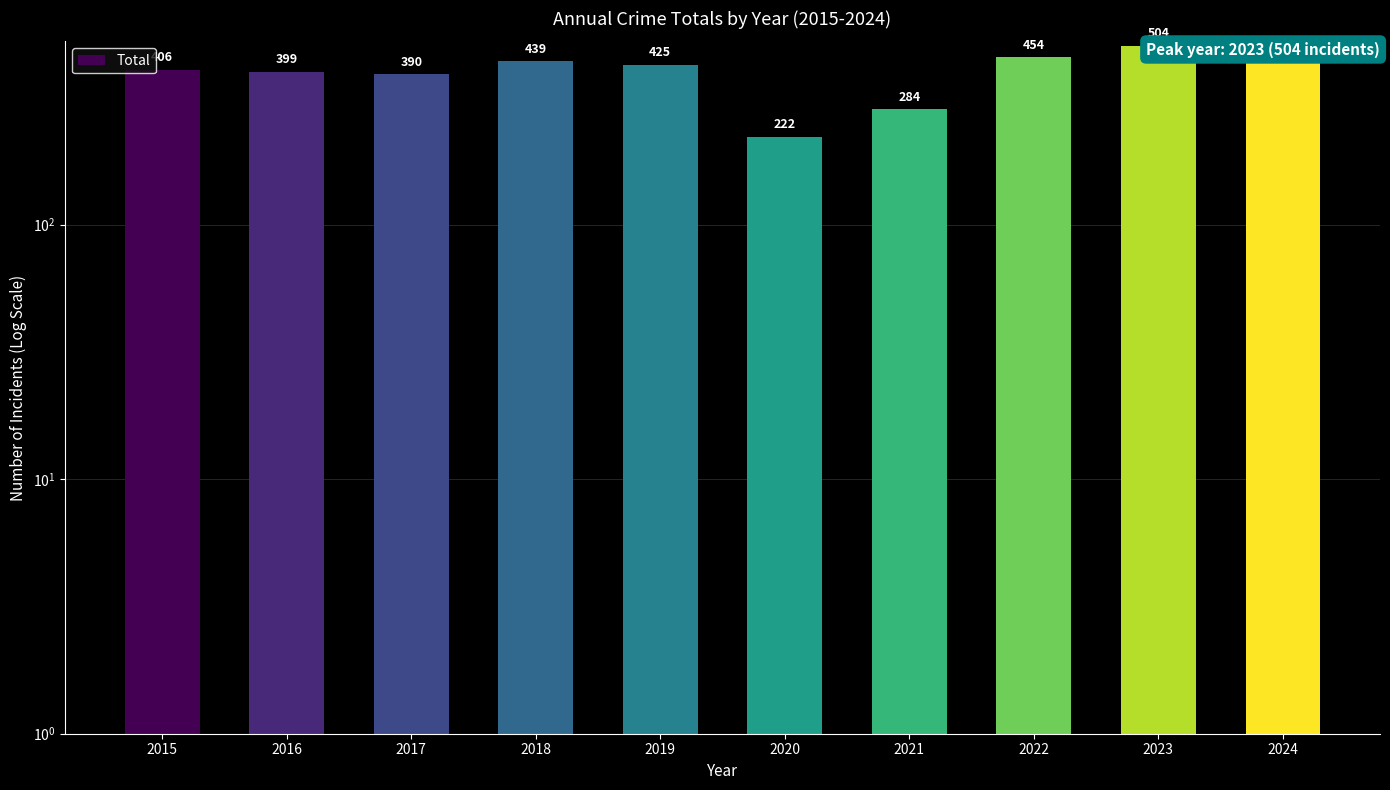

What is the change in value from 2020 to 2022?

+232